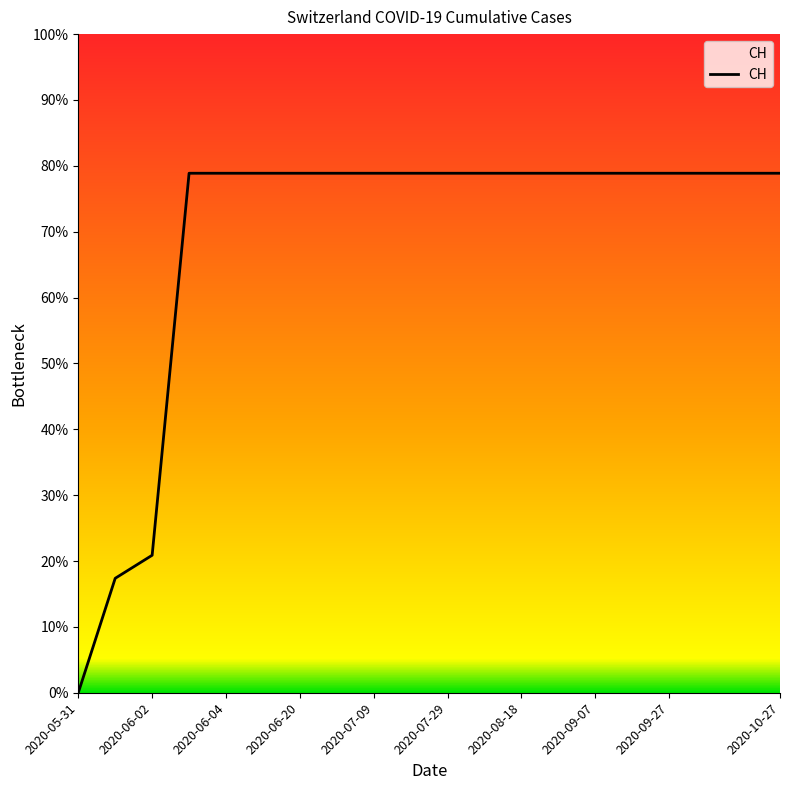

Does the chart display data point markers on the line(s)?

No